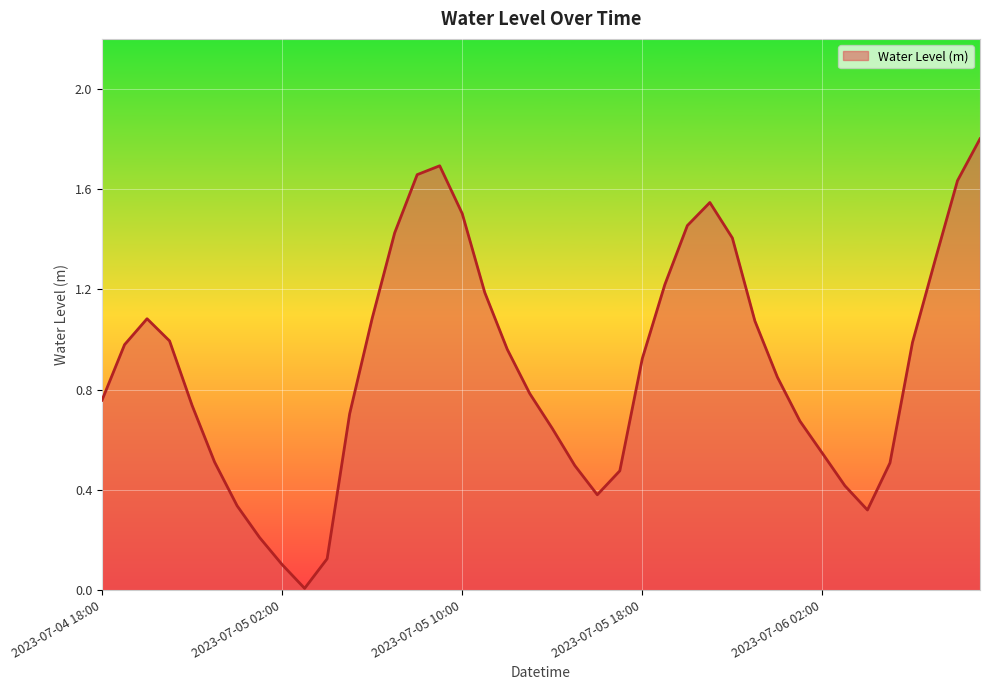

What is the difference between the maximum and minimum values?

1.8